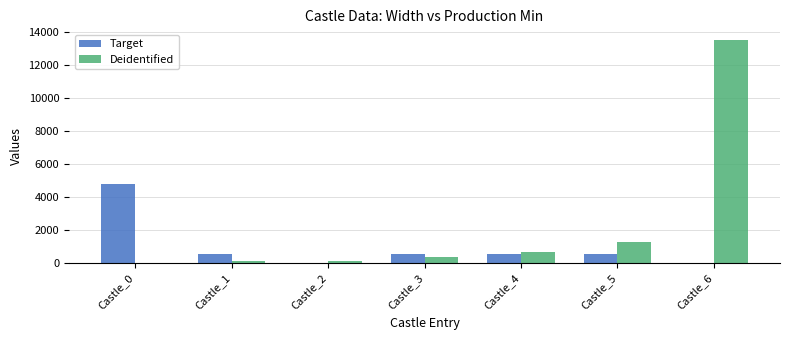

Which series has the largest total across all categories?

Deidentified